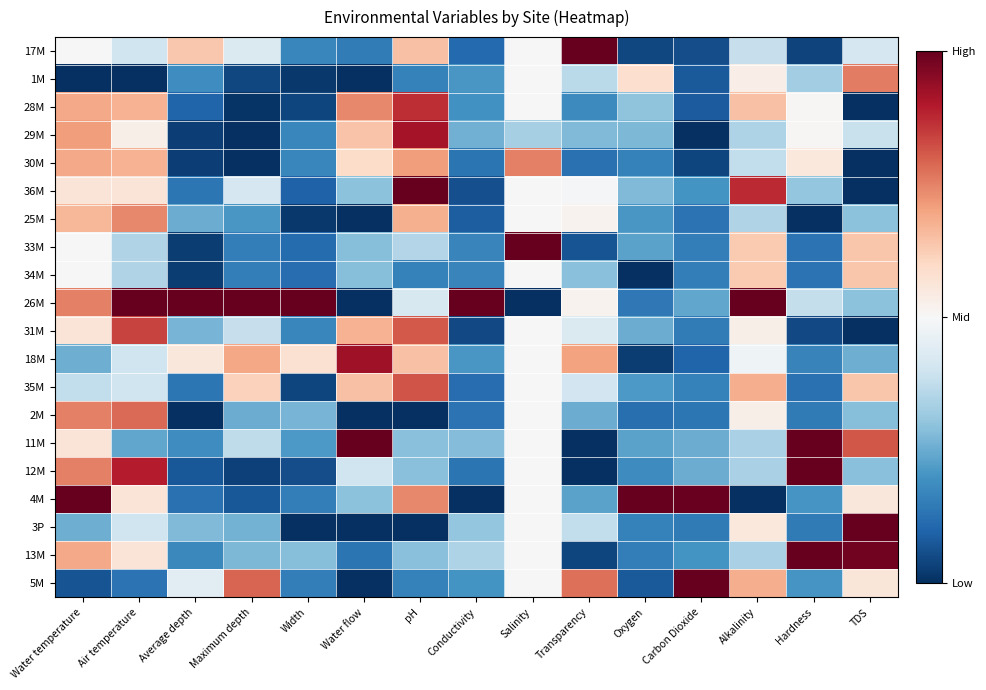

Reading left to right, list all the values displayed in this chart.

17M: Water temperature=0.5	Air temperature=0.4	Average depth=0.6	Maximum depth=0.4	Width=0.2	Water flow=0.2	pH=0.6	Conductivity=0.1	Salinity=0.5	Transparency=1.0	Oxygen=0.0	Carbon Dioxide=0.1	Alkalinity=0.4	Hardness=0.0	TDS=0.4
1M: Water temperature=0.0	Air temperature=0.0	Average depth=0.2	Maximum depth=0.0	Width=0.0	Water flow=0.0	pH=0.2	Conductivity=0.2	Salinity=0.5	Transparency=0.4	Oxygen=0.6	Carbon Dioxide=0.1	Alkalinity=0.5	Hardness=0.3	TDS=0.8
28M: Water temperature=0.7	Air temperature=0.7	Average depth=0.1	Maximum depth=0.0	Width=0.0	Water flow=0.7	pH=0.9	Conductivity=0.2	Salinity=0.5	Transparency=0.2	Oxygen=0.3	Carbon Dioxide=0.1	Alkalinity=0.6	Hardness=0.5	TDS=0.0
29M: Water temperature=0.7	Air temperature=0.5	Average depth=0.0	Maximum depth=0.0	Width=0.2	Water flow=0.6	pH=0.9	Conductivity=0.3	Salinity=0.3	Transparency=0.3	Oxygen=0.3	Carbon Dioxide=0.0	Alkalinity=0.3	Hardness=0.5	TDS=0.4
30M: Water temperature=0.7	Air temperature=0.7	Average depth=0.0	Maximum depth=0.0	Width=0.2	Water flow=0.6	pH=0.7	Conductivity=0.1	Salinity=0.8	Transparency=0.1	Oxygen=0.2	Carbon Dioxide=0.0	Alkalinity=0.4	Hardness=0.6	TDS=0.0
36M: Water temperature=0.6	Air temperature=0.6	Average depth=0.1	Maximum depth=0.4	Width=0.1	Water flow=0.3	pH=1.0	Conductivity=0.1	Salinity=0.5	Transparency=0.5	Oxygen=0.3	Carbon Dioxide=0.2	Alkalinity=0.9	Hardness=0.3	TDS=0.0
25M: Water temperature=0.7	Air temperature=0.7	Average depth=0.3	Maximum depth=0.2	Width=0.0	Water flow=0.0	pH=0.7	Conductivity=0.1	Salinity=0.5	Transparency=0.5	Oxygen=0.2	Carbon Dioxide=0.1	Alkalinity=0.3	Hardness=0.0	TDS=0.3
33M: Water temperature=0.5	Air temperature=0.3	Average depth=0.0	Maximum depth=0.2	Width=0.1	Water flow=0.3	pH=0.4	Conductivity=0.2	Salinity=1.0	Transparency=0.1	Oxygen=0.2	Carbon Dioxide=0.2	Alkalinity=0.6	Hardness=0.1	TDS=0.6
34M: Water temperature=0.5	Air temperature=0.3	Average depth=0.0	Maximum depth=0.2	Width=0.1	Water flow=0.3	pH=0.2	Conductivity=0.2	Salinity=0.5	Transparency=0.3	Oxygen=0.0	Carbon Dioxide=0.2	Alkalinity=0.6	Hardness=0.1	TDS=0.6
26M: Water temperature=0.8	Air temperature=1.0	Average depth=1.0	Maximum depth=1.0	Width=1.0	Water flow=0.0	pH=0.4	Conductivity=1.0	Salinity=0.0	Transparency=0.5	Oxygen=0.1	Carbon Dioxide=0.2	Alkalinity=1.0	Hardness=0.4	TDS=0.3
31M: Water temperature=0.6	Air temperature=0.8	Average depth=0.3	Maximum depth=0.4	Width=0.2	Water flow=0.7	pH=0.8	Conductivity=0.1	Salinity=0.5	Transparency=0.4	Oxygen=0.3	Carbon Dioxide=0.1	Alkalinity=0.5	Hardness=0.0	TDS=0.0
18M: Water temperature=0.3	Air temperature=0.4	Average depth=0.6	Maximum depth=0.7	Width=0.6	Water flow=0.9	pH=0.6	Conductivity=0.2	Salinity=0.5	Transparency=0.7	Oxygen=0.0	Carbon Dioxide=0.1	Alkalinity=0.5	Hardness=0.2	TDS=0.3
35M: Water temperature=0.4	Air temperature=0.4	Average depth=0.1	Maximum depth=0.6	Width=0.0	Water flow=0.6	pH=0.8	Conductivity=0.1	Salinity=0.5	Transparency=0.4	Oxygen=0.2	Carbon Dioxide=0.2	Alkalinity=0.7	Hardness=0.1	TDS=0.6
2M: Water temperature=0.8	Air temperature=0.8	Average depth=0.0	Maximum depth=0.3	Width=0.3	Water flow=0.0	pH=0.0	Conductivity=0.1	Salinity=0.5	Transparency=0.2	Oxygen=0.1	Carbon Dioxide=0.1	Alkalinity=0.5	Hardness=0.1	TDS=0.3
11M: Water temperature=0.6	Air temperature=0.2	Average depth=0.2	Maximum depth=0.4	Width=0.2	Water flow=1.0	pH=0.3	Conductivity=0.3	Salinity=0.5	Transparency=0.0	Oxygen=0.2	Carbon Dioxide=0.3	Alkalinity=0.3	Hardness=1.0	TDS=0.8
12M: Water temperature=0.8	Air temperature=0.9	Average depth=0.1	Maximum depth=0.0	Width=0.1	Water flow=0.4	pH=0.3	Conductivity=0.1	Salinity=0.5	Transparency=0.0	Oxygen=0.2	Carbon Dioxide=0.3	Alkalinity=0.3	Hardness=1.0	TDS=0.3
4M: Water temperature=1.0	Air temperature=0.6	Average depth=0.1	Maximum depth=0.1	Width=0.2	Water flow=0.3	pH=0.7	Conductivity=0.0	Salinity=0.5	Transparency=0.2	Oxygen=1.0	Carbon Dioxide=1.0	Alkalinity=0.0	Hardness=0.2	TDS=0.6
3P: Water temperature=0.3	Air temperature=0.4	Average depth=0.3	Maximum depth=0.3	Width=0.0	Water flow=0.0	pH=0.0	Conductivity=0.3	Salinity=0.5	Transparency=0.4	Oxygen=0.2	Carbon Dioxide=0.1	Alkalinity=0.6	Hardness=0.1	TDS=1.0
13M: Water temperature=0.7	Air temperature=0.6	Average depth=0.2	Maximum depth=0.3	Width=0.3	Water flow=0.1	pH=0.3	Conductivity=0.3	Salinity=0.5	Transparency=0.0	Oxygen=0.2	Carbon Dioxide=0.2	Alkalinity=0.3	Hardness=1.0	TDS=1.0
5M: Water temperature=0.1	Air temperature=0.1	Average depth=0.4	Maximum depth=0.8	Width=0.2	Water flow=0.0	pH=0.2	Conductivity=0.2	Salinity=0.5	Transparency=0.8	Oxygen=0.1	Carbon Dioxide=1.0	Alkalinity=0.7	Hardness=0.2	TDS=0.6